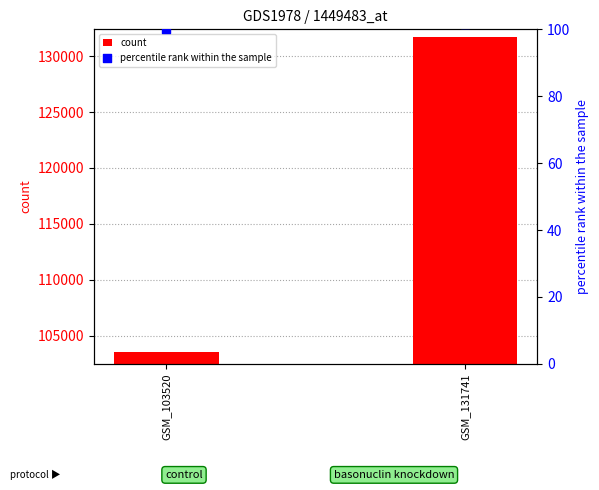

Which series has the largest total across all categories?

count